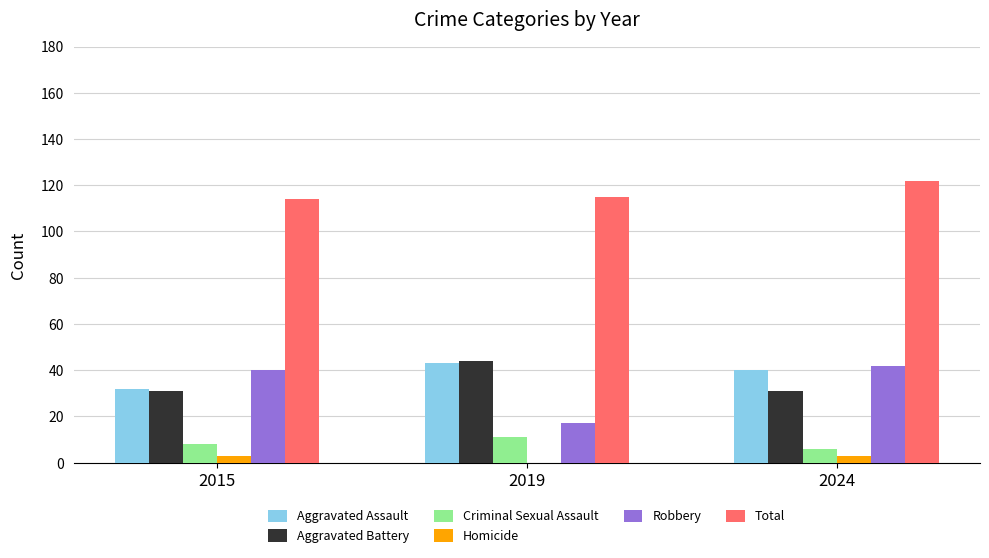

Reading left to right, transcribe all the data shown in this chart.

Aggravated Assault: 32	43	40
Aggravated Battery: 31	44	31
Criminal Sexual Assault: 8	11	6
Homicide: 3	0	3
Robbery: 40	17	42
Total: 114	115	122